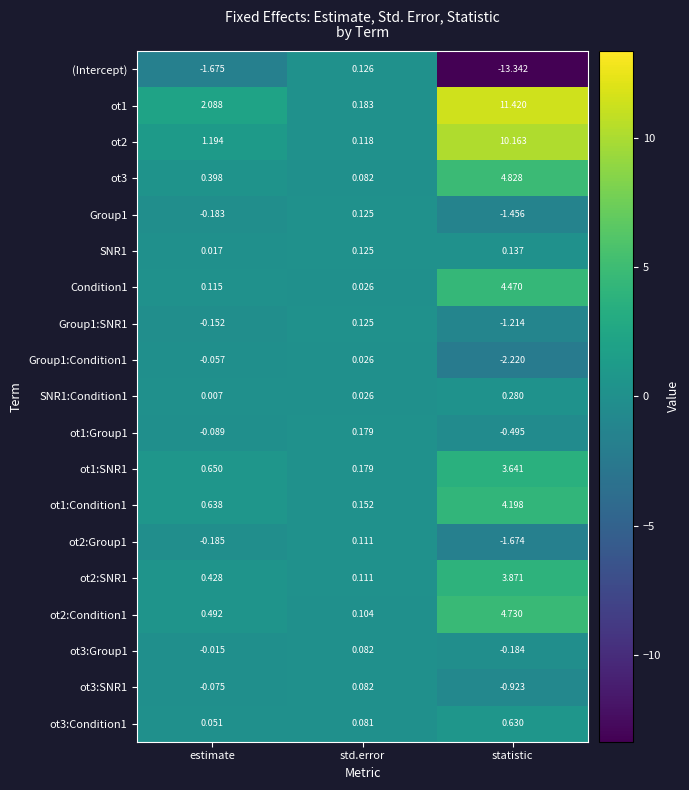

How many data points in ot2 are above 1?

2